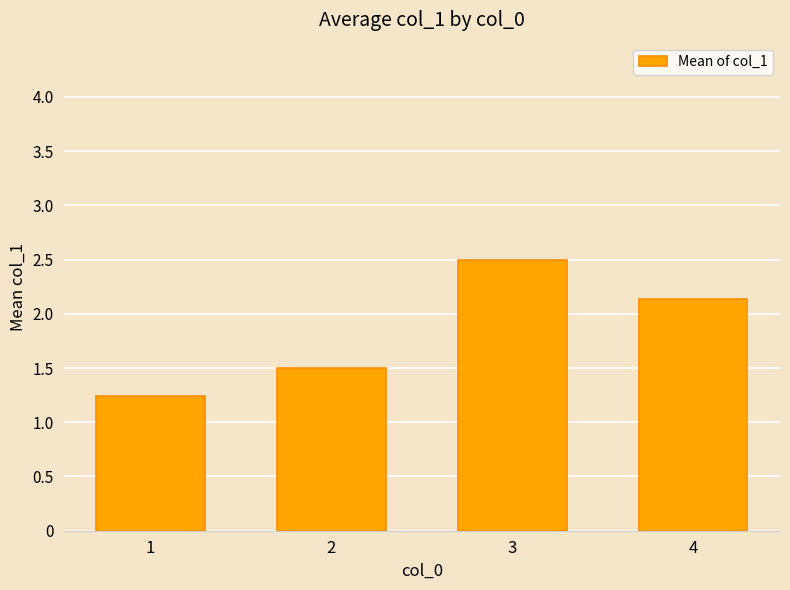

What is the maximum value shown in the chart?

2.5